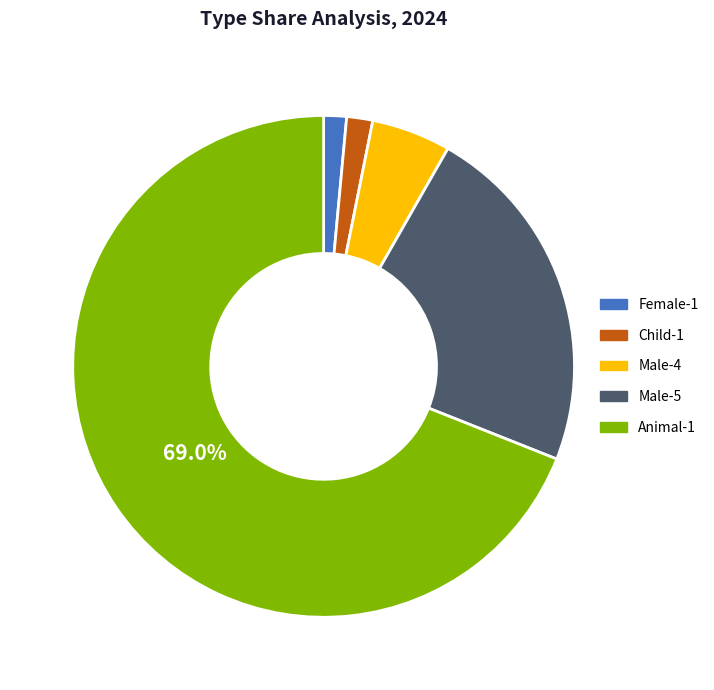

Between Male-5 and Male-4, which is larger?

Male-5